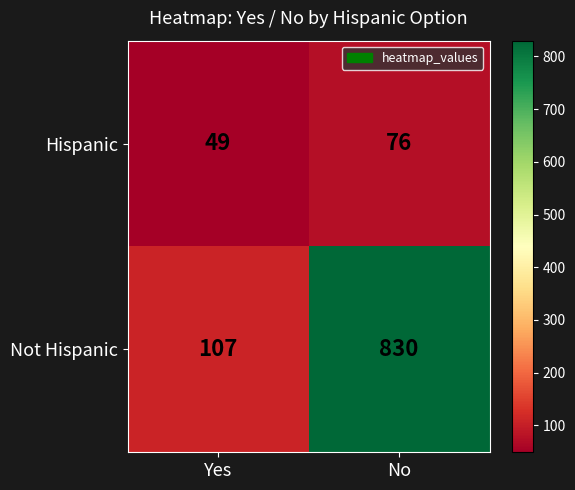

What is the greatest value displayed?

830